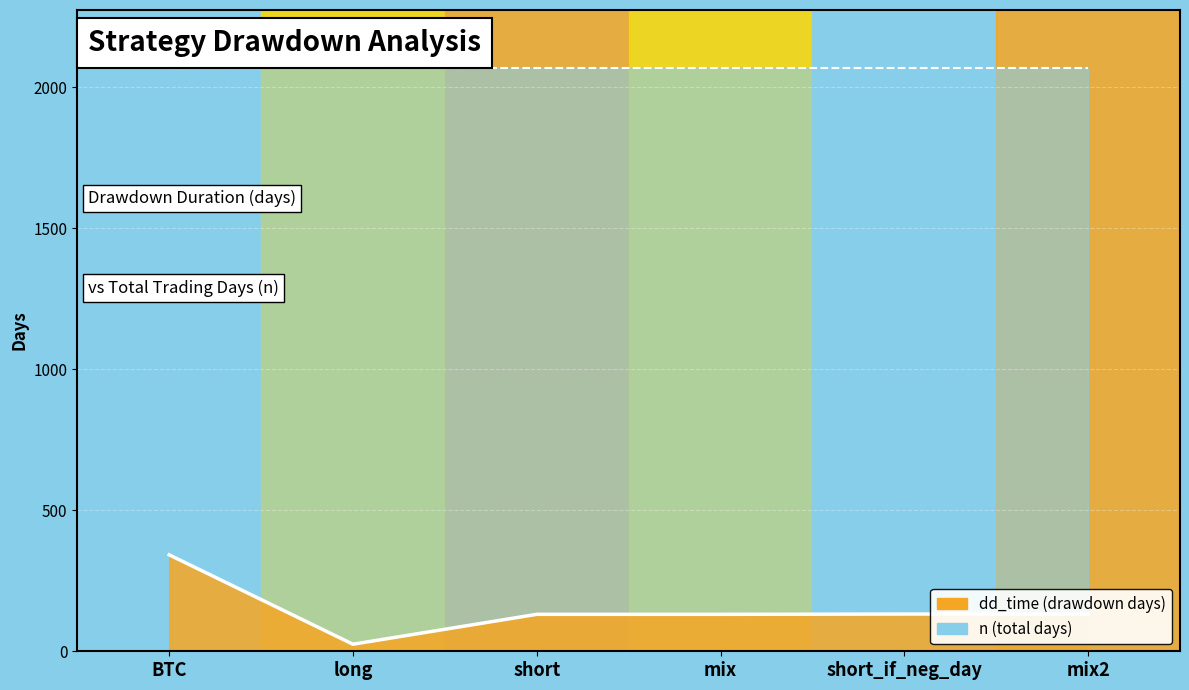

How many lines are shown in the chart?

1